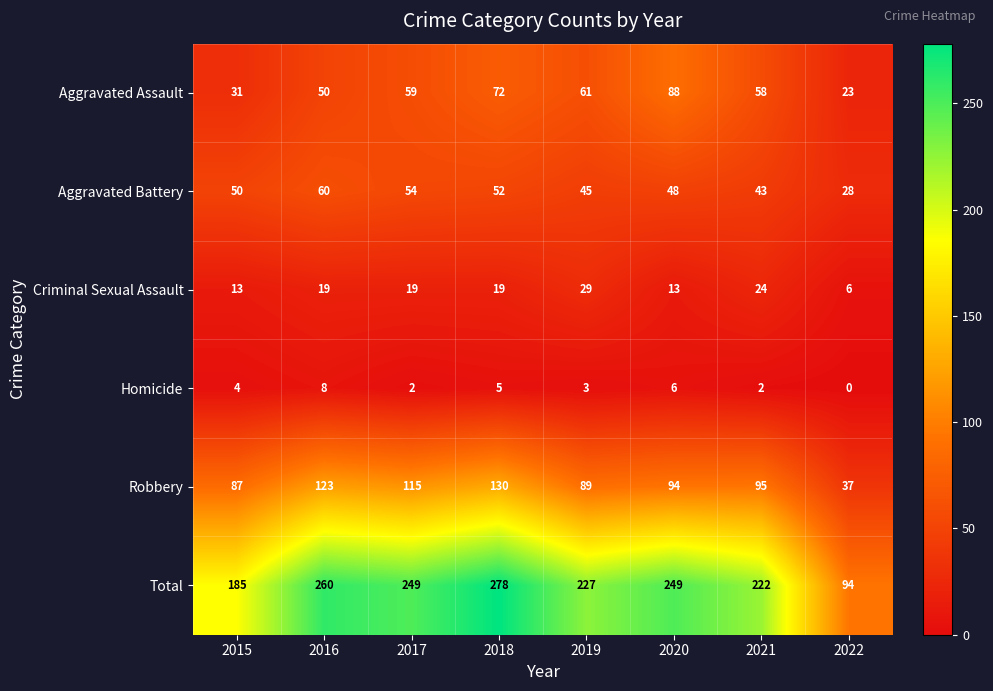

What is the maximum value for Criminal Sexual Assault?

29